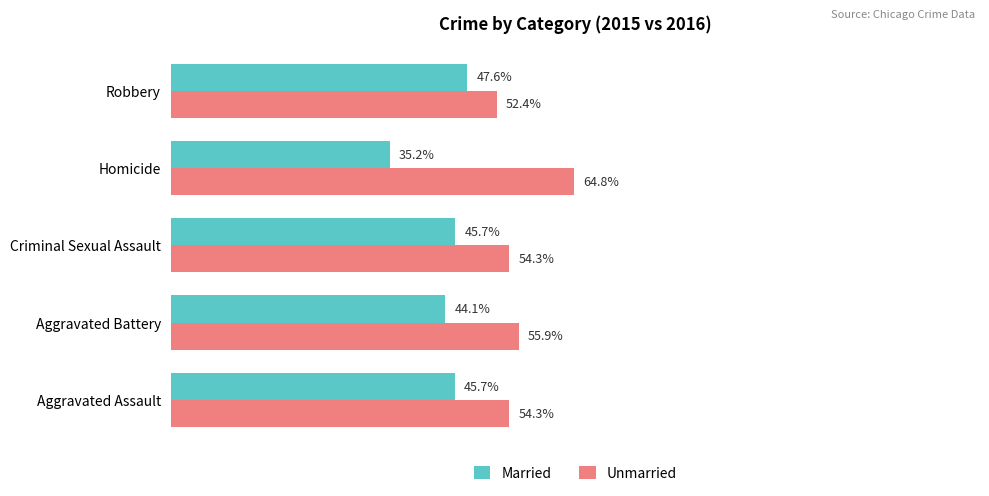

Which label corresponds to the largest value in the chart?

Homicide